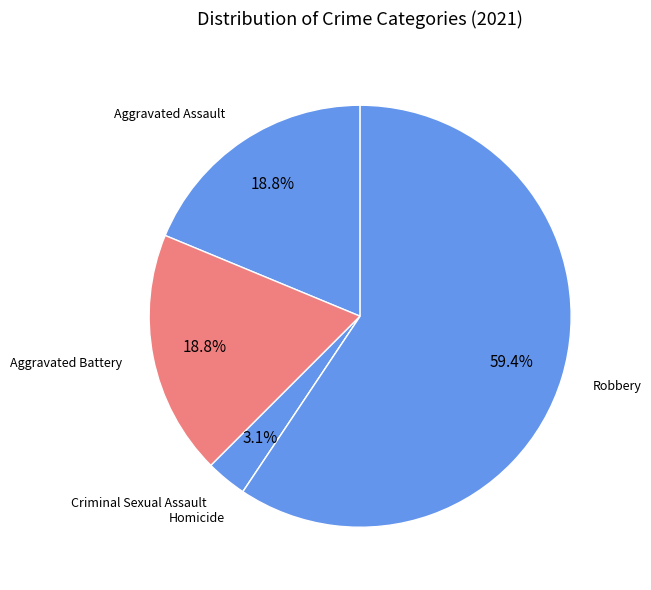

The Aggravated Battery slice represents 19% of the pie. True or false?

True